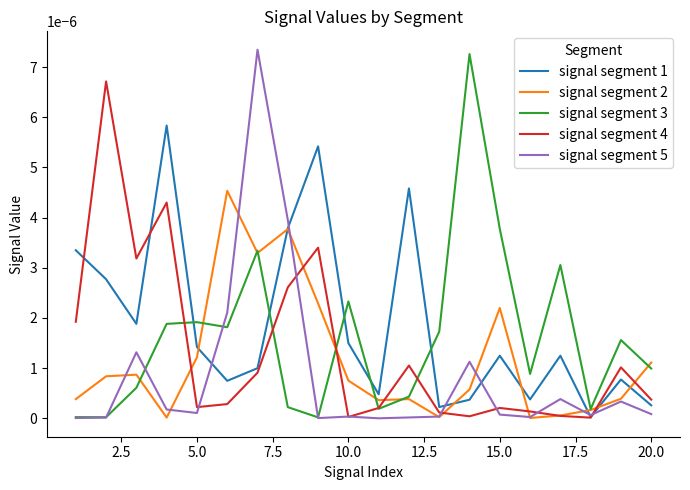

List the series in order of their overall mean, lowest first.

signal segment 5, signal segment 2, signal segment 4, signal segment 3, signal segment 1